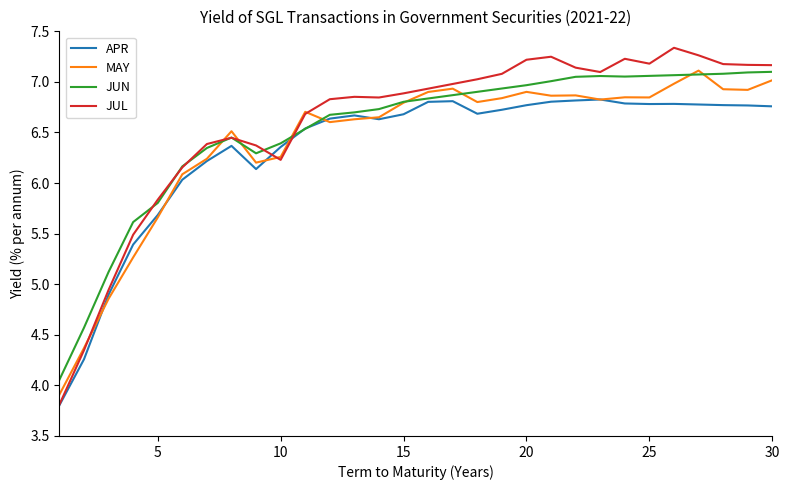

True or false: JUN and JUL cross at least once.

True